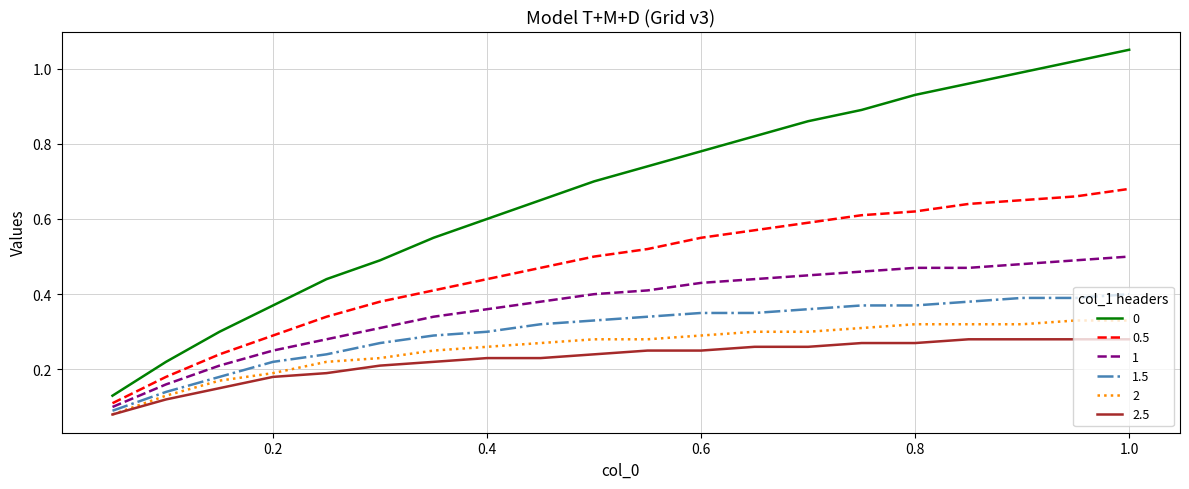

True or false: 0 and 2 intersect in this chart.

False